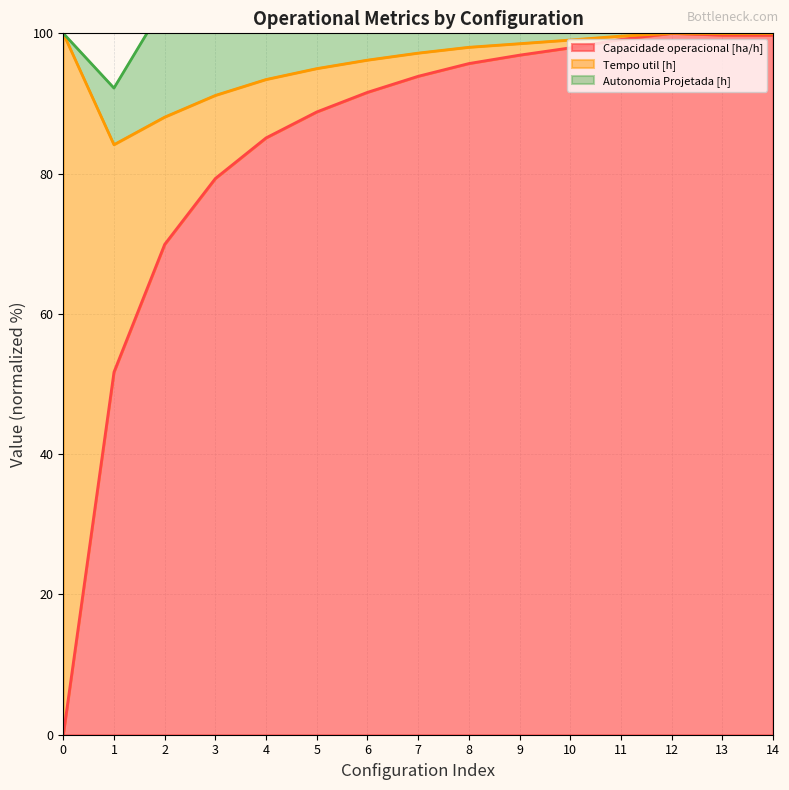

The value of Capacidade operacional [ha/h] at 7 is 122.5. True or false?

False